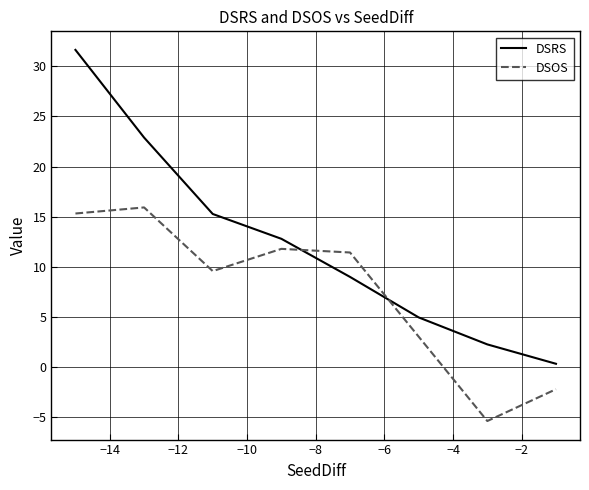

List the series in order of their peak value, lowest first.

DSOS, DSRS